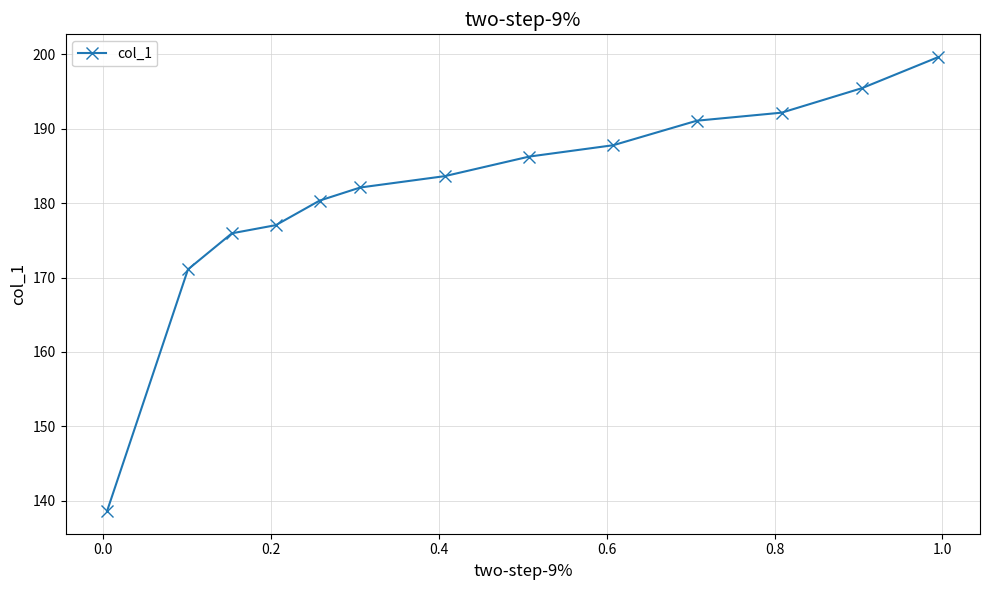

How many series are shown in this chart?

1